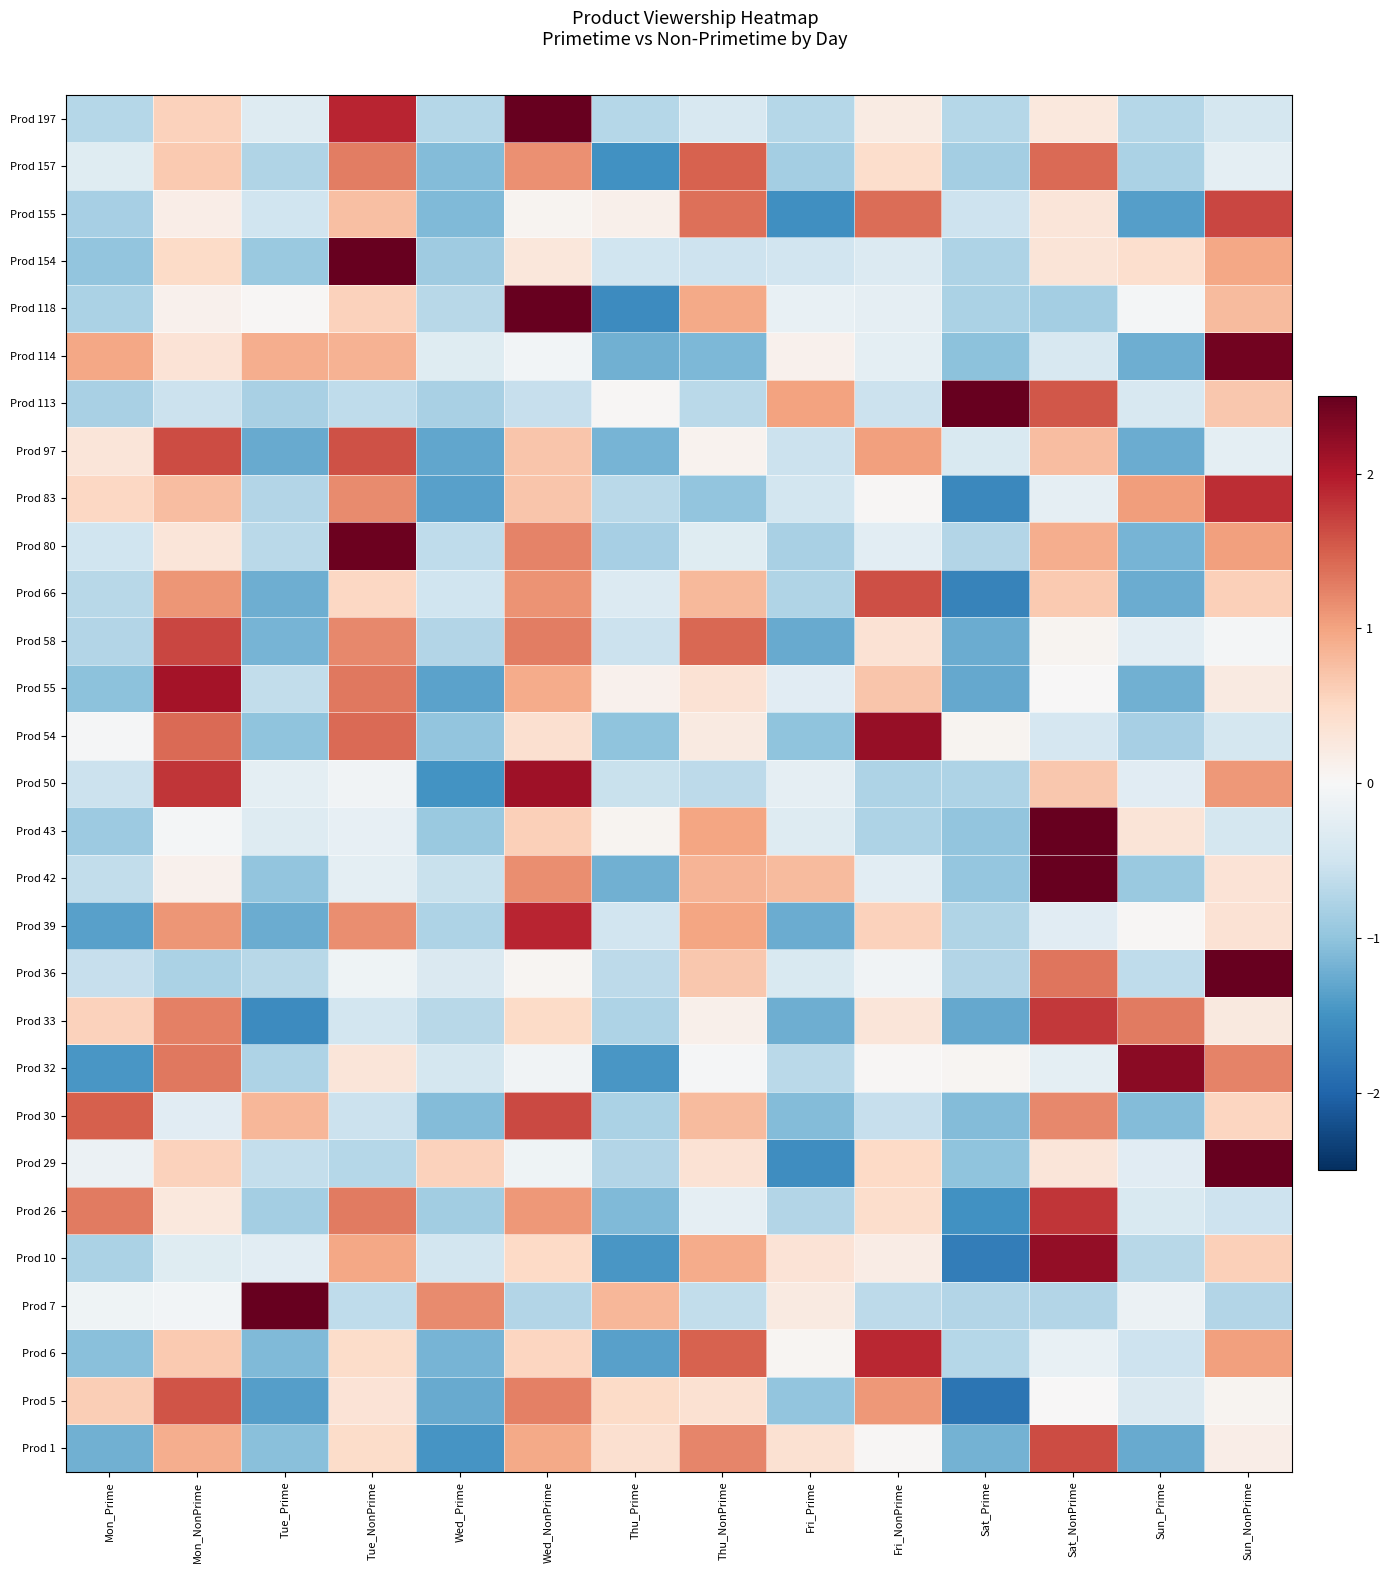

Count the number of data series in this chart.

29